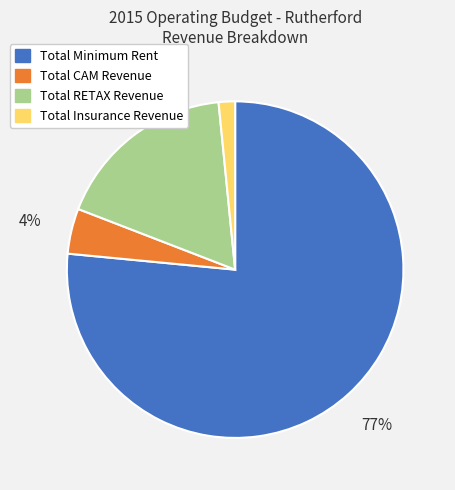

To the nearest percent, what portion does Total CAM Revenue represent?

4%